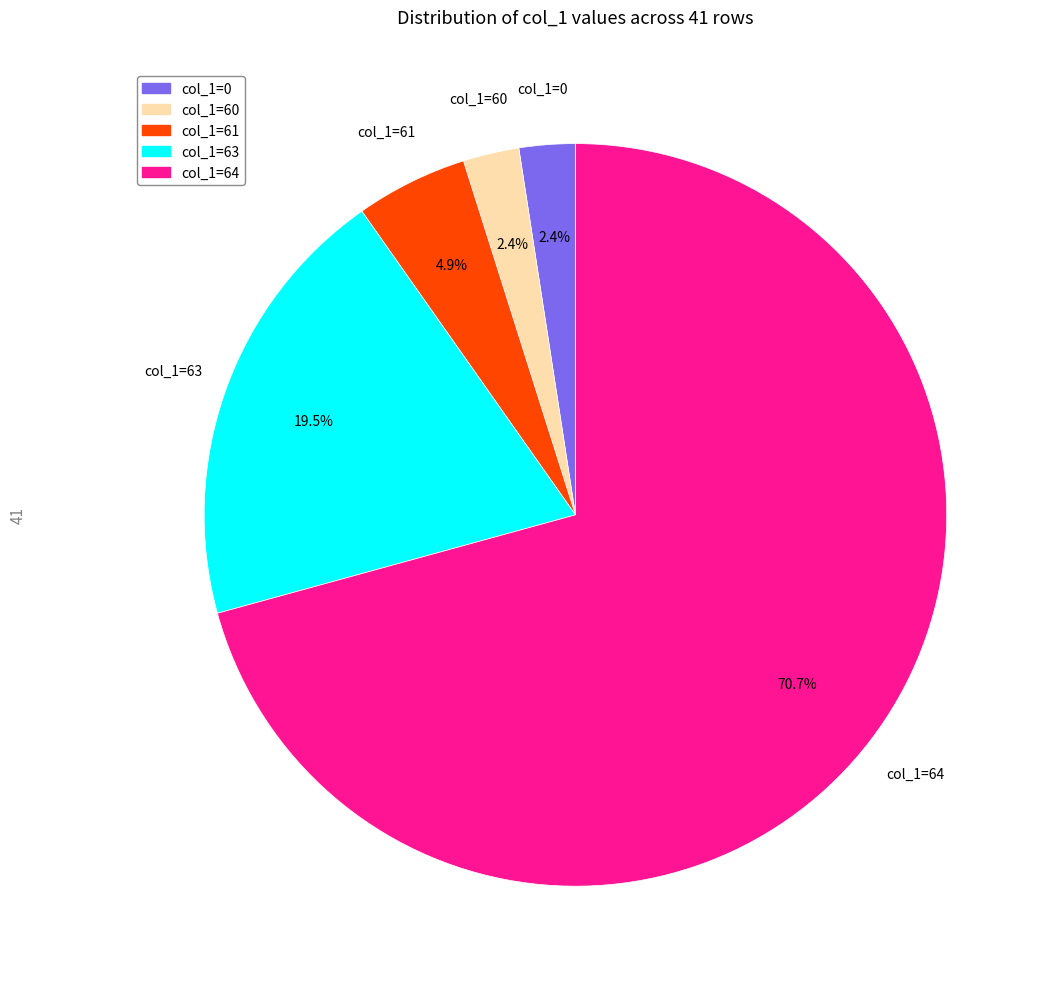

Is there any slice that represents more than half of the pie?

Yes